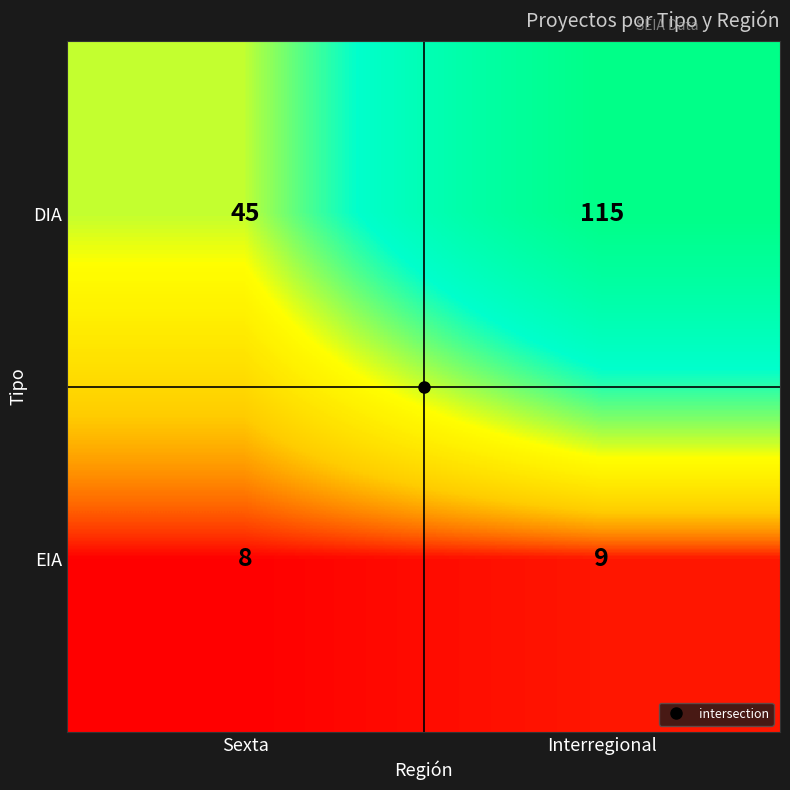

The value of DIA at Sexta is 45. True or false?

True